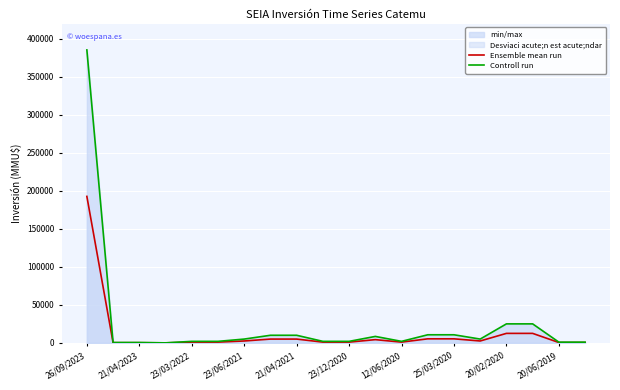

What is the label of the 14th point from the left?

13